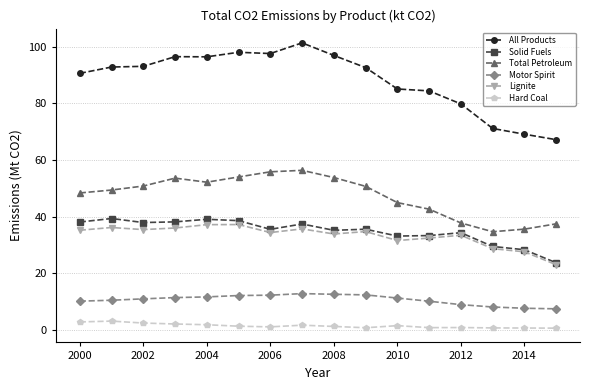

How many lines are shown in the chart?

6